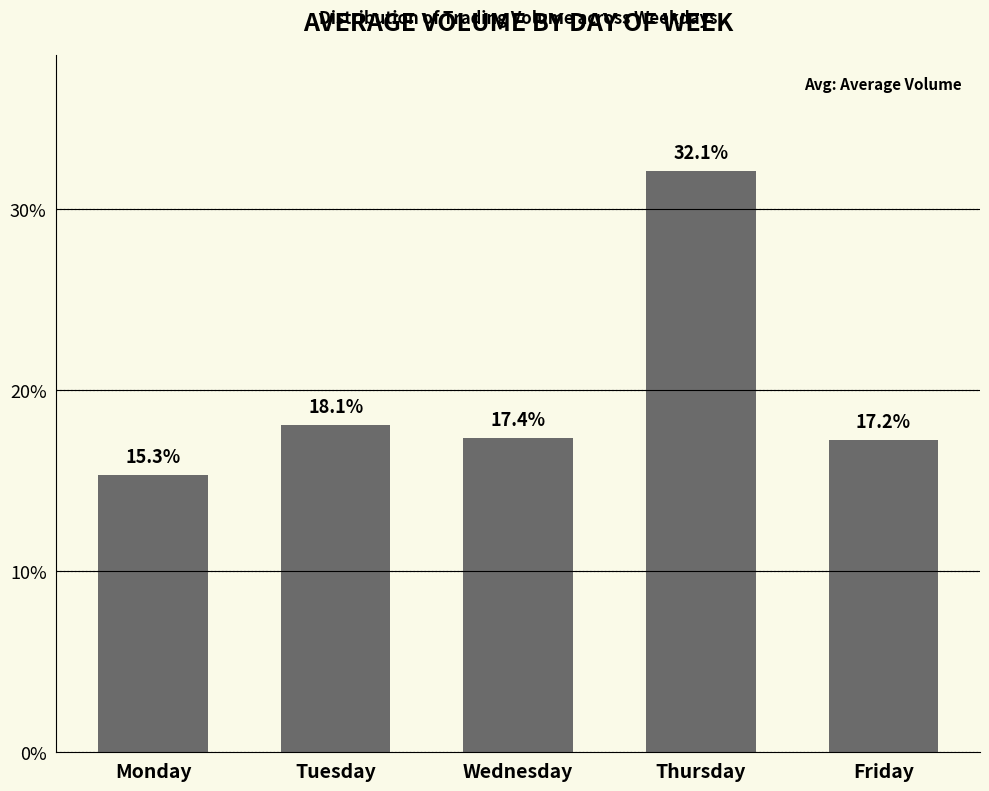

What is the change in value from Wednesday to Friday?

-0.1